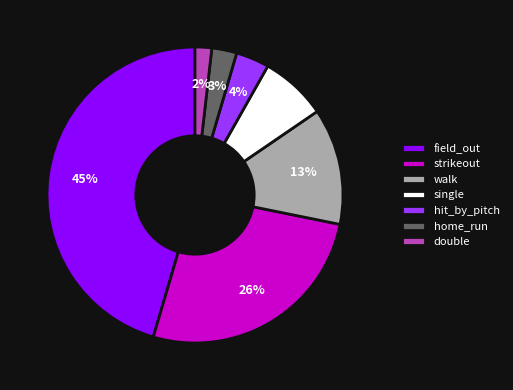

What percentage is the strikeout slice, to the nearest percent?

26%